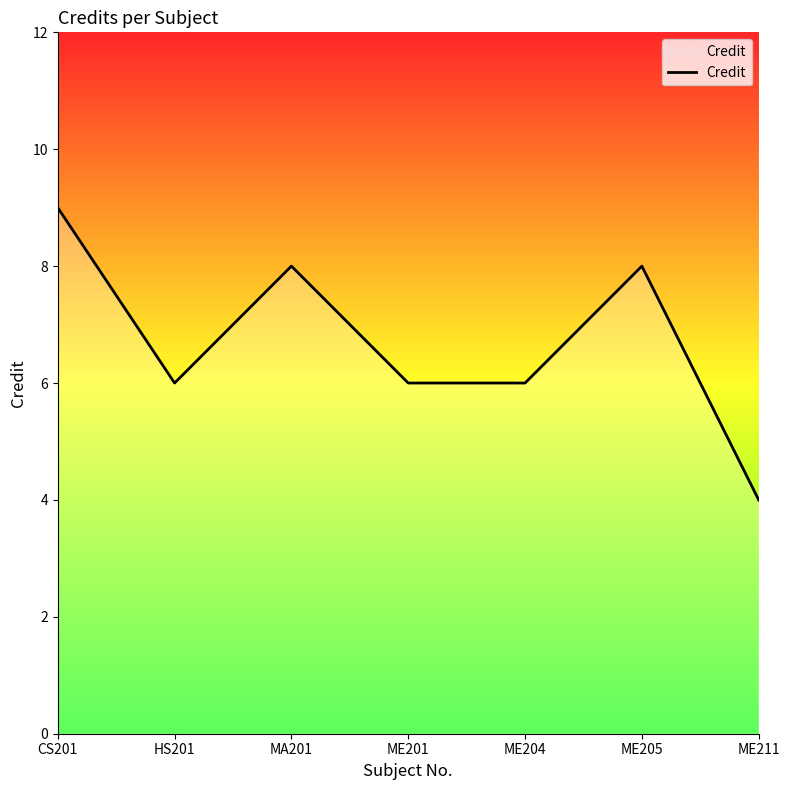

What is the difference between the maximum and minimum values?

5